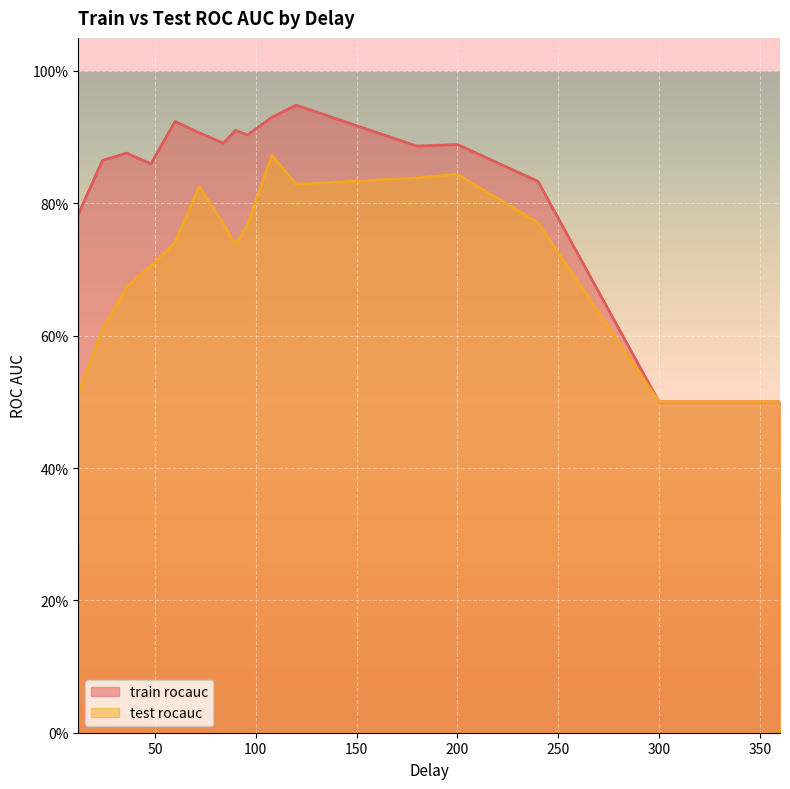

Count the test rocauc values in the range 0 to 1.

16